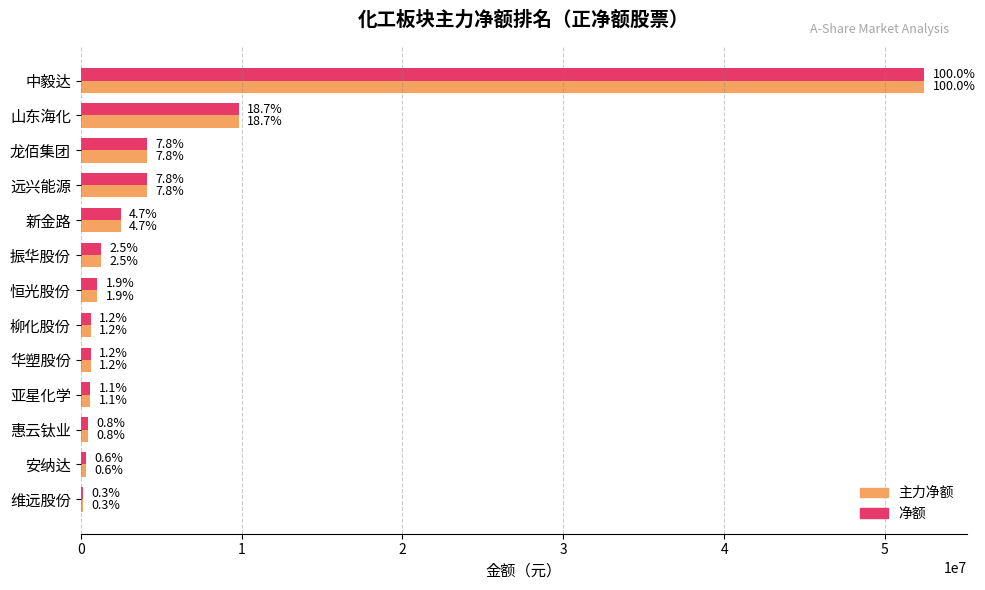

What are all the series names shown in the legend?

主力净额, 净额